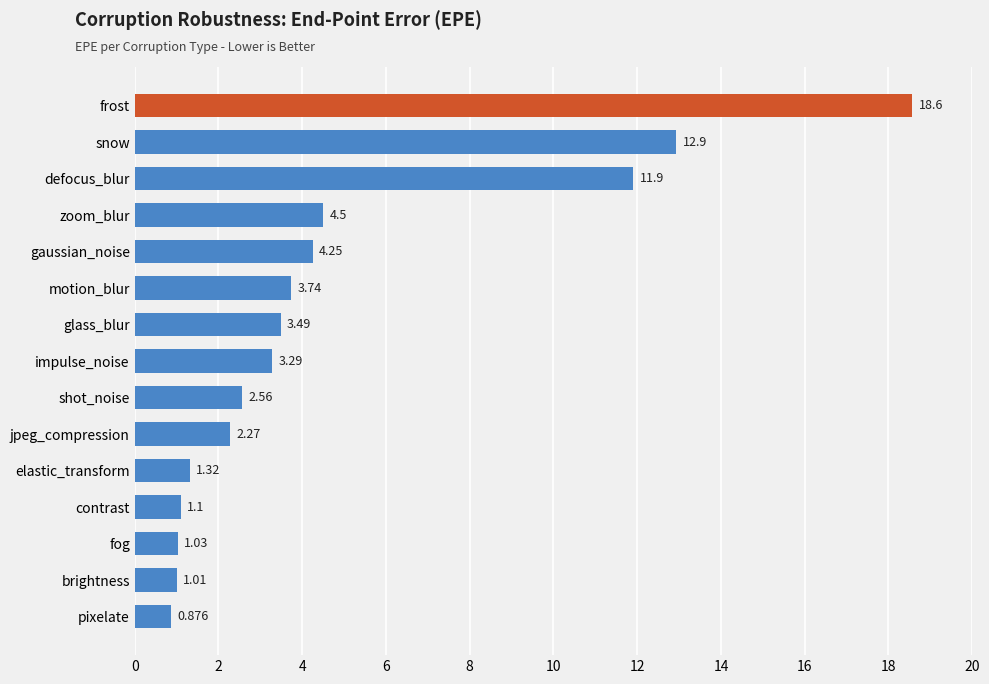

Count the number of categories in the chart.

15